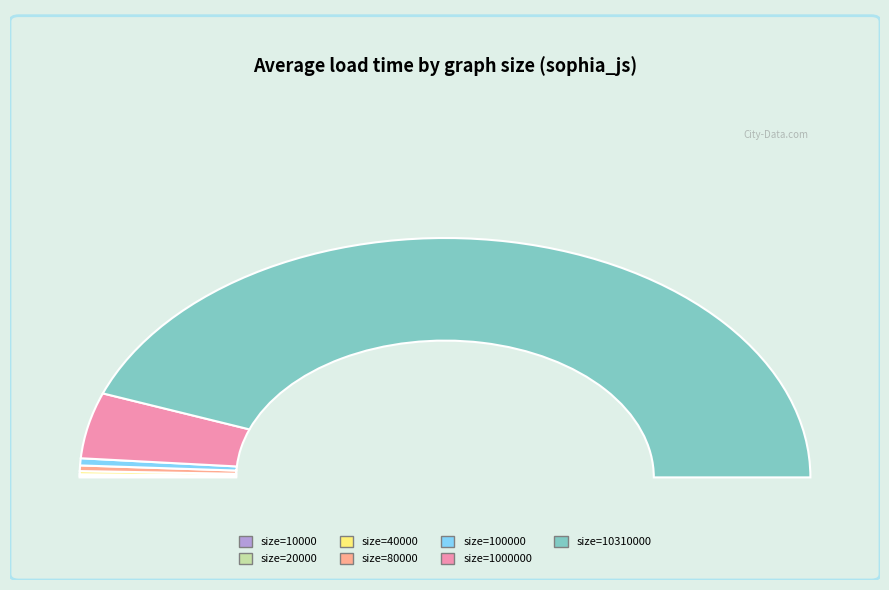

Rank the categories by value from lowest to highest.

10000, 20000, 40000, 80000, 100000, 1000000, 10310000